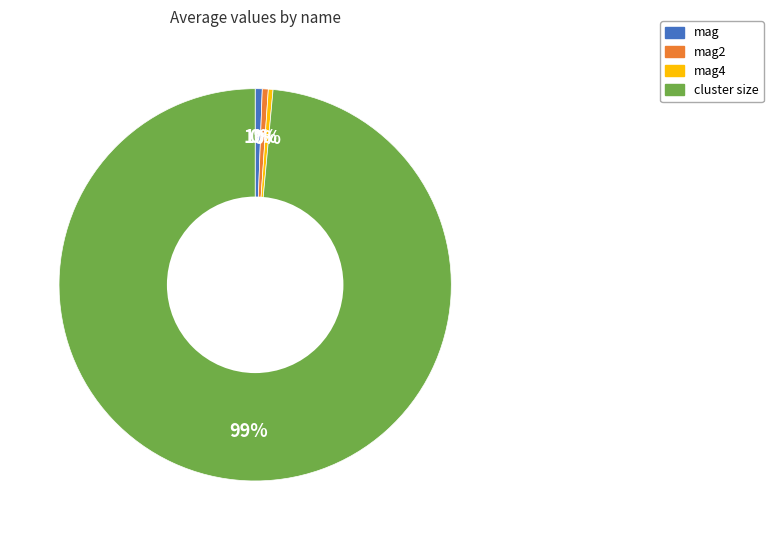

To the nearest percent, what percentage of the pie is cluster size?

99%